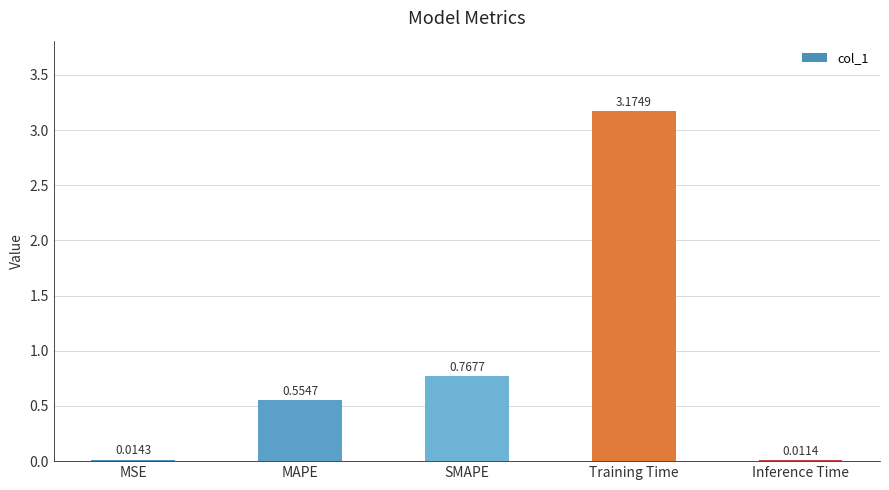

What is the difference between the values at SMAPE and Training Time?

2.4